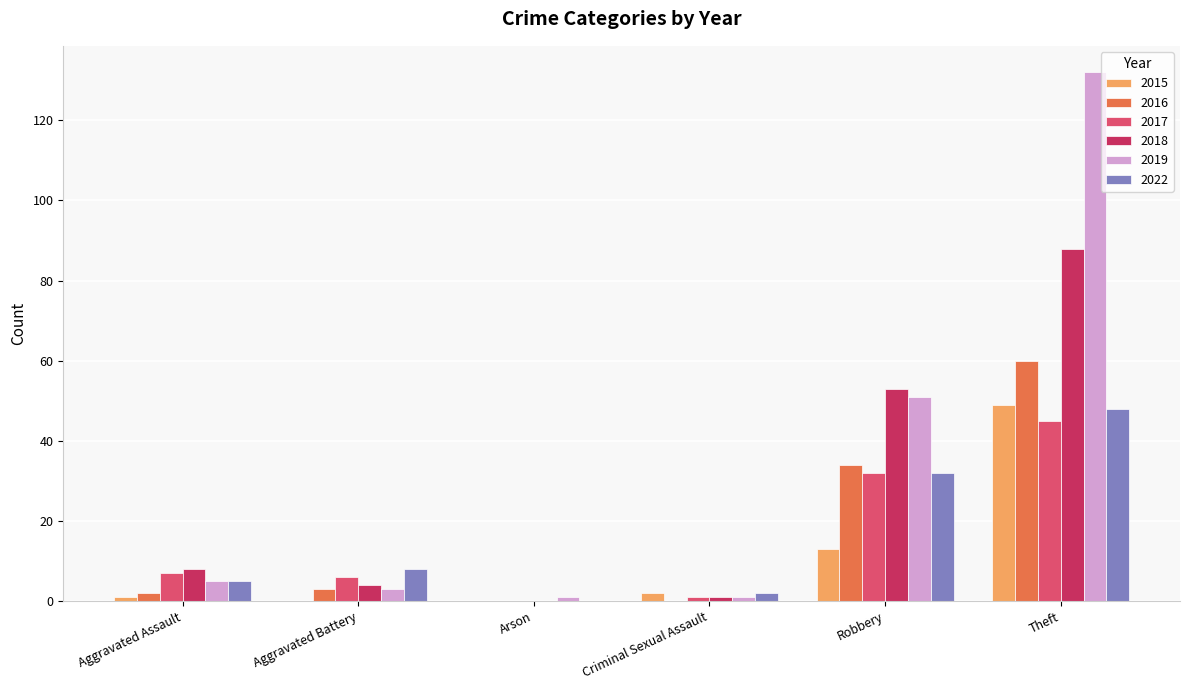

Which category has the highest value across all series?

Theft